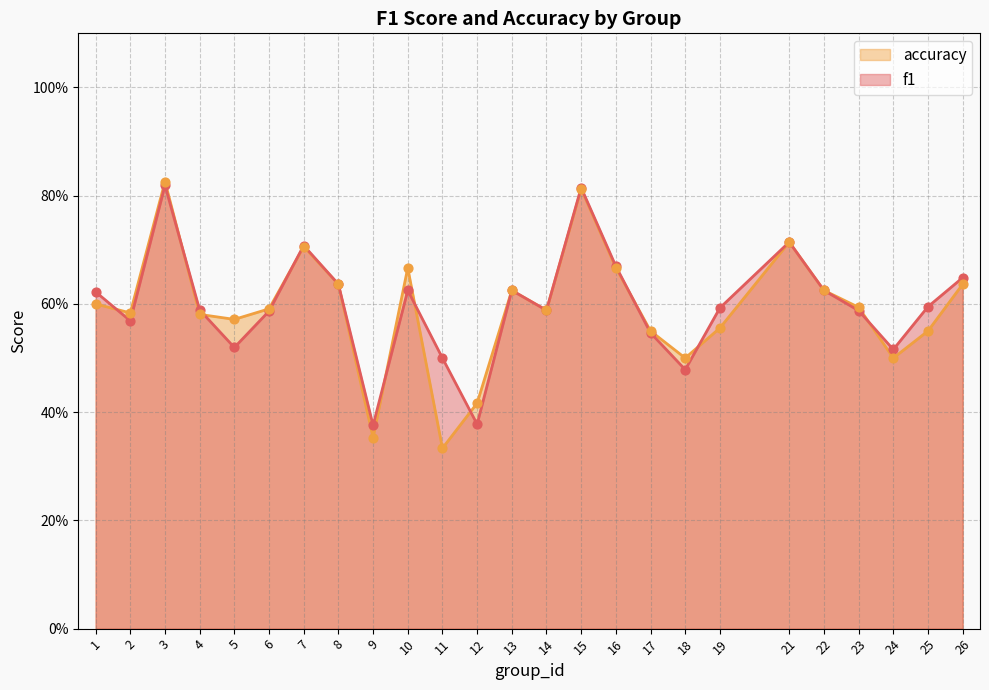

Which series has the largest Y range (max minus min)?

accuracy